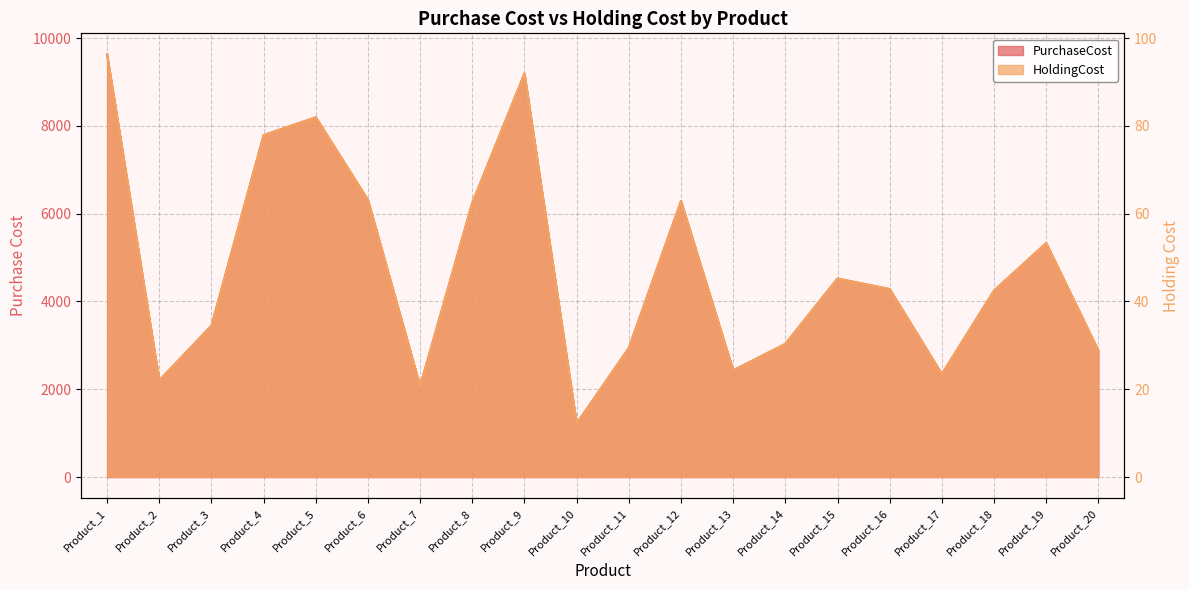

What is the minimum value shown in the chart?

12.2